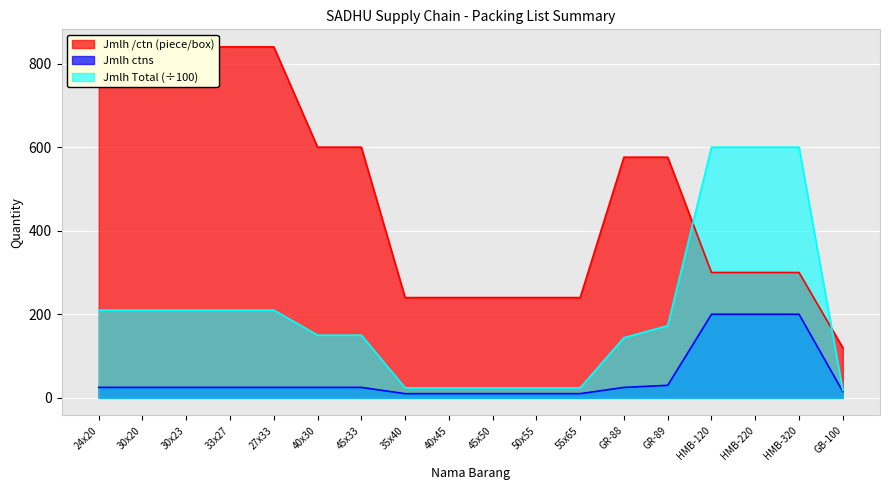

What is the value of the Jmlh ctns point at the 7th from the left?

25.0